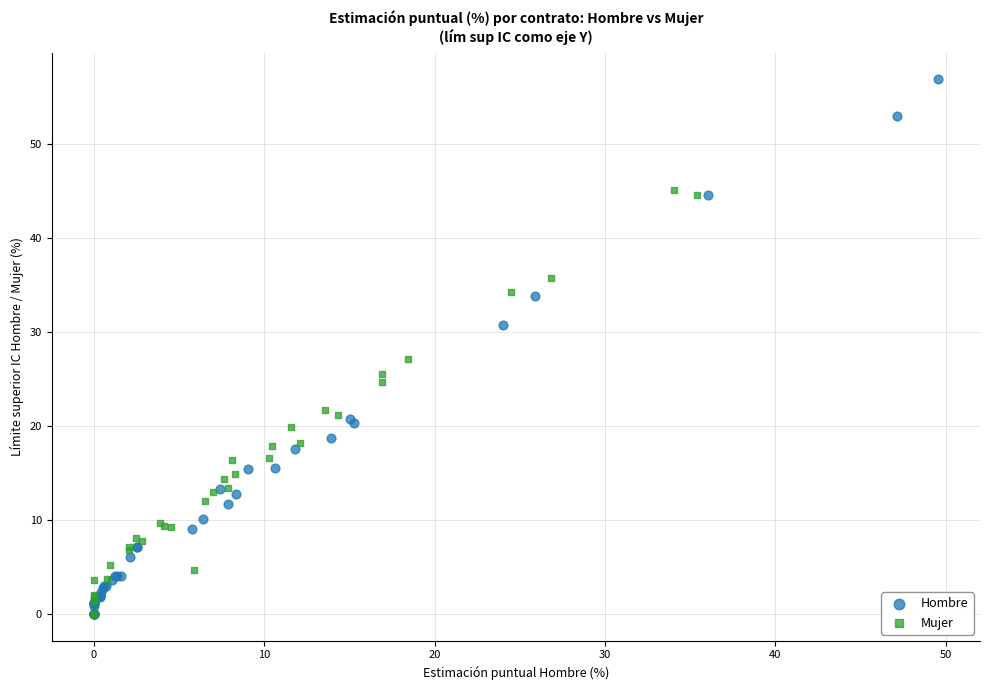

Which series contains the highest Y value?

Hombre